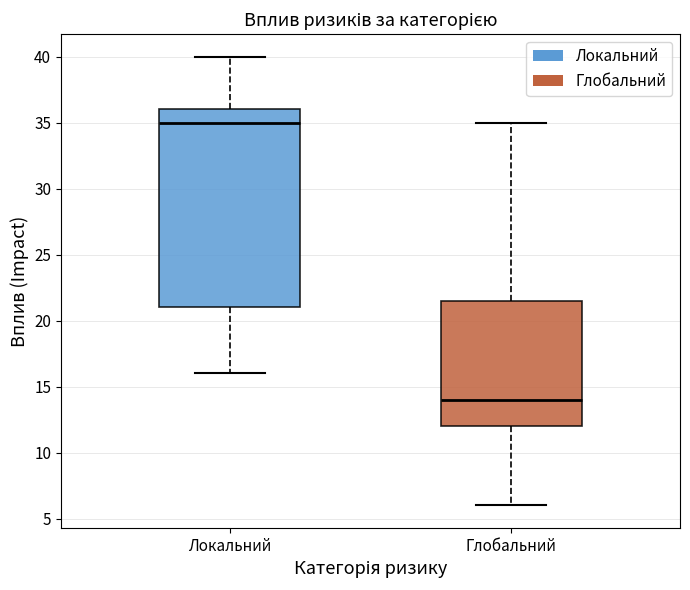

Where does the median line of the box for Локальний sit on the y-axis? The values are not printed on the chart, so give them approximately, as read against the axis.

35.0